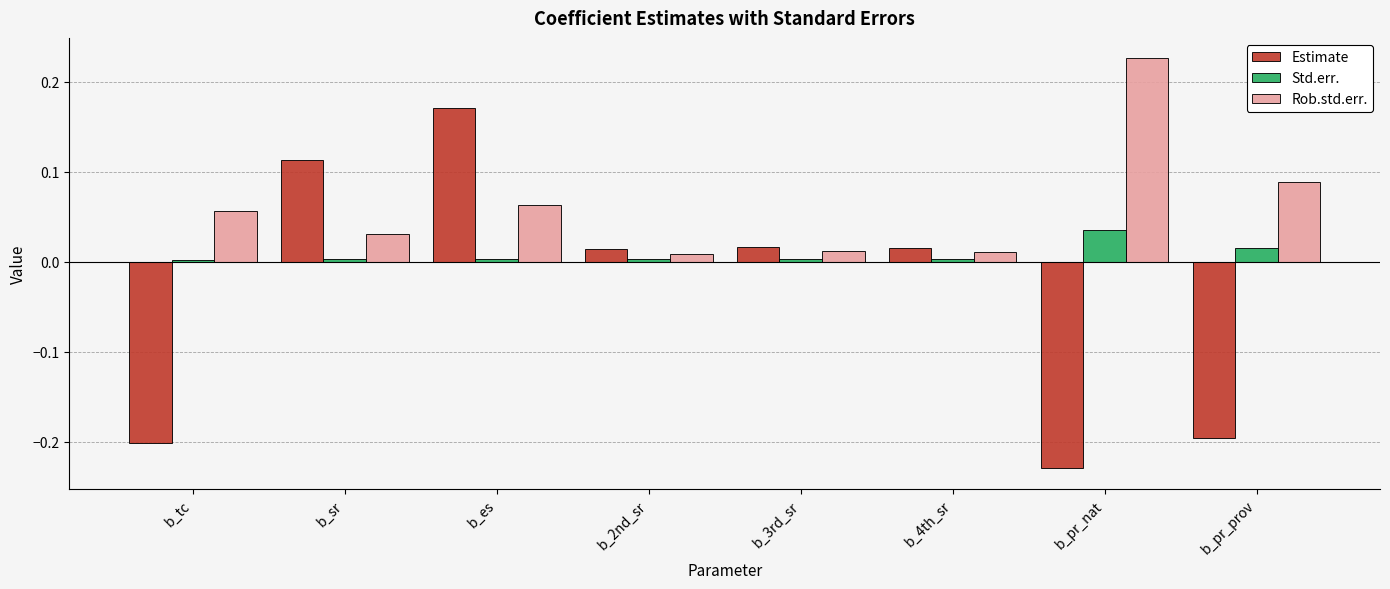

How many data points in Estimate are less than 0?

3